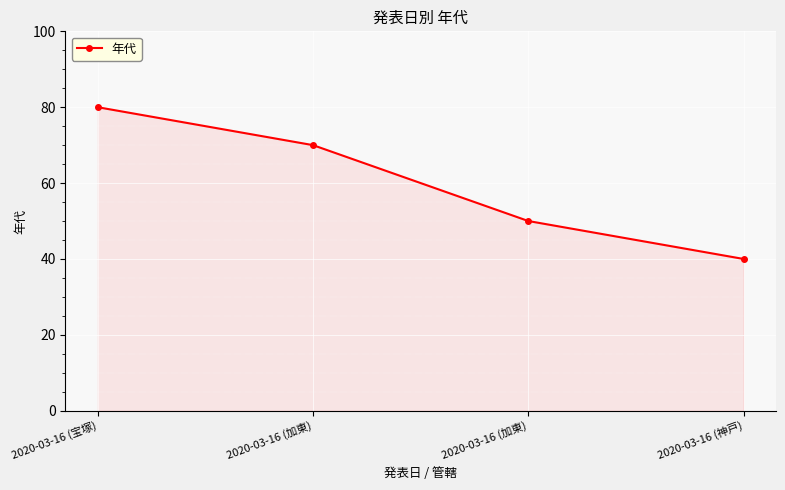

True or false: the data shows 142 at 2020-03-16 (宝塚).

False